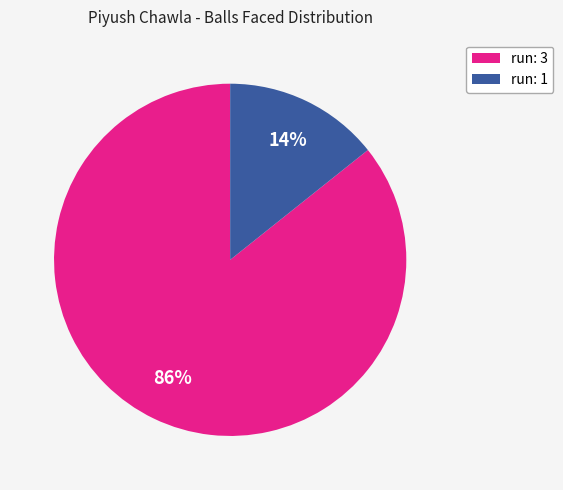

To the nearest percent, what is the average slice percentage?

50%